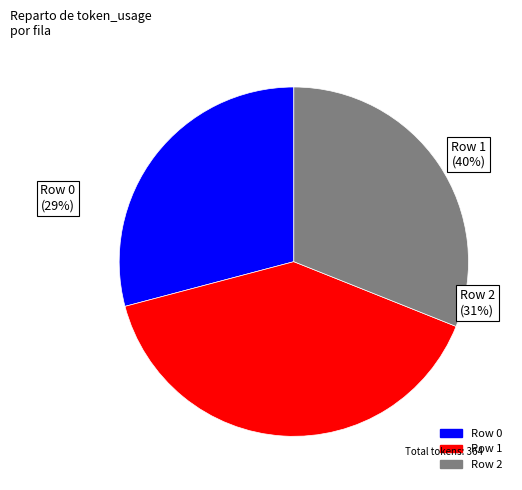

What percentage is the 0 slice, to the nearest percent?

29%